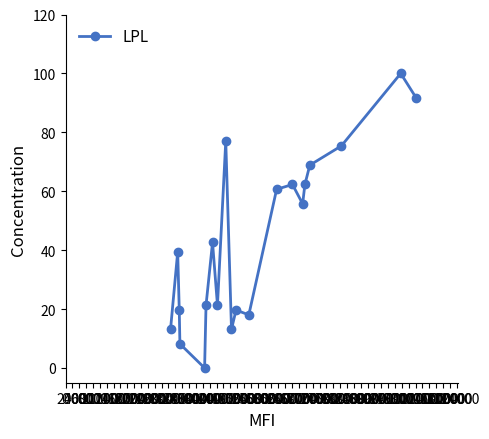

What is the difference between the second highest and second lowest values?

83.6